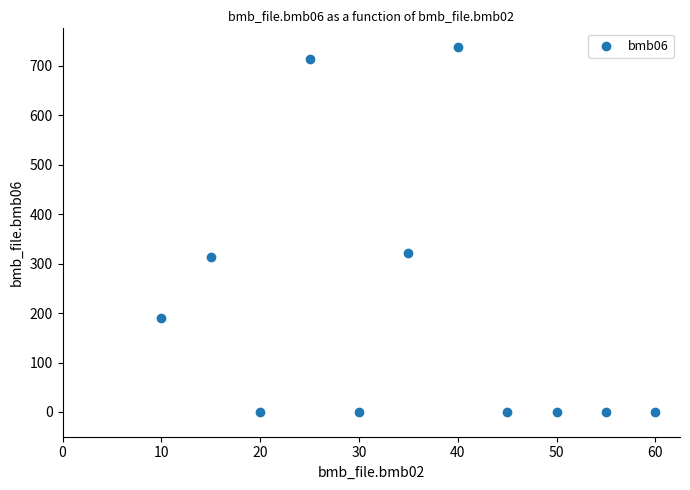

What is the range of X values (max minus min)?

50.0